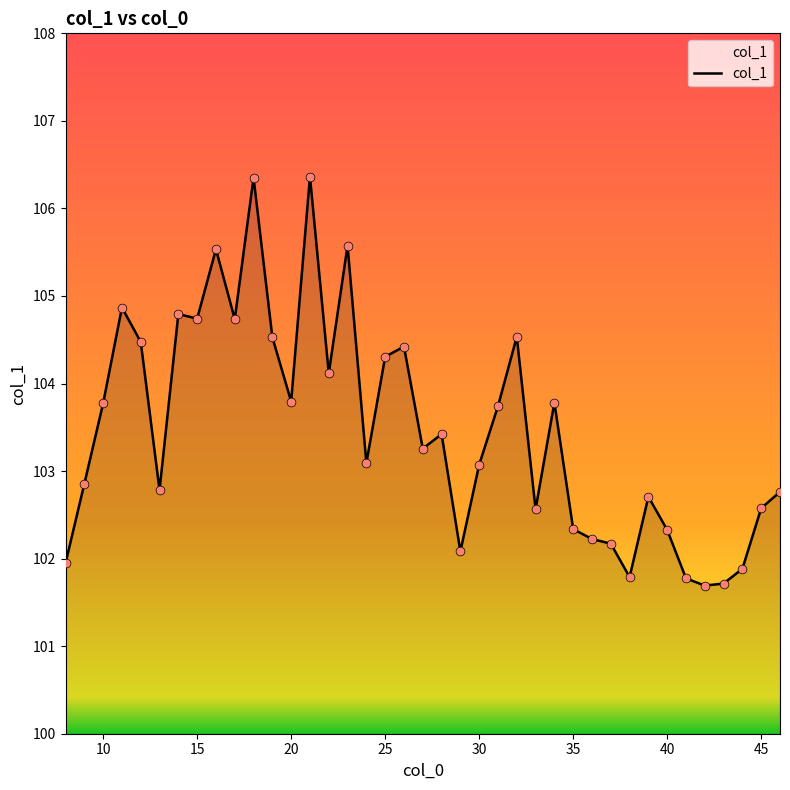

What is the difference between the maximum and minimum values?

4.7